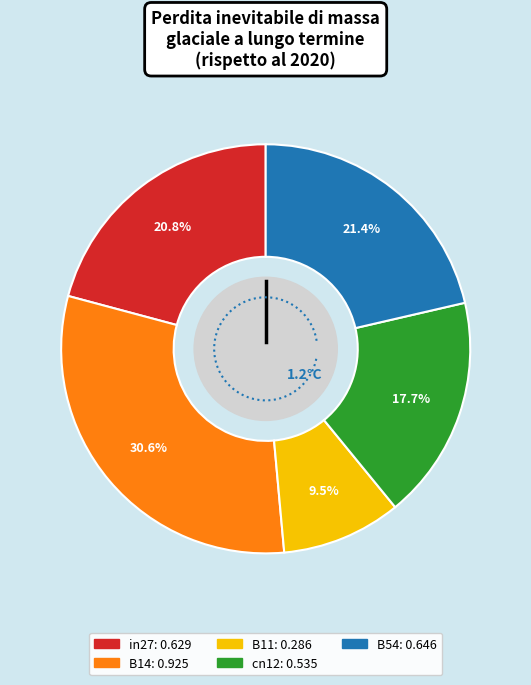

How much of the chart is everything except B14?

69.4%